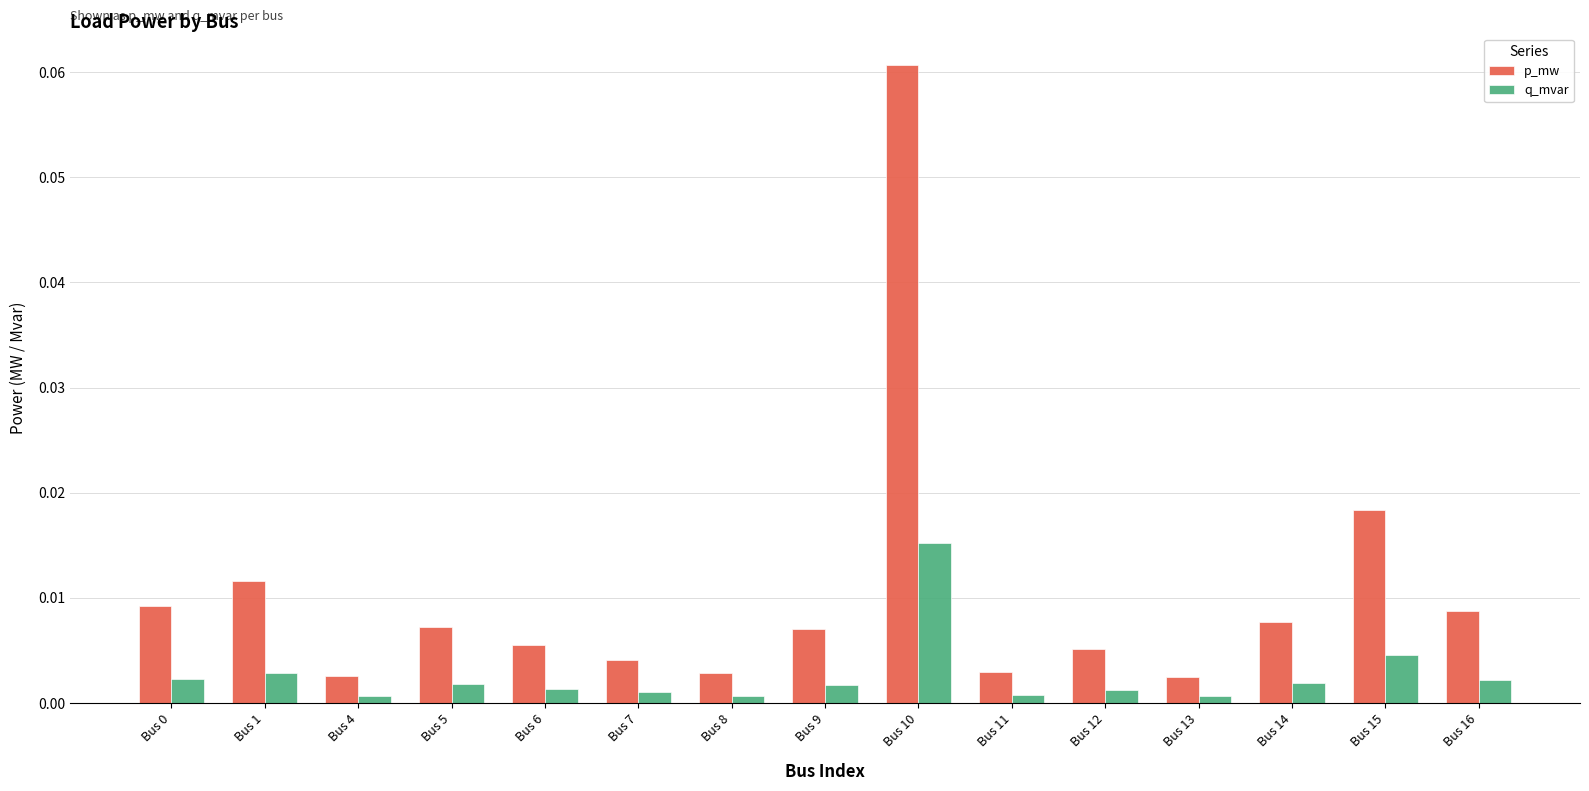

How many bars are there in each group?

2